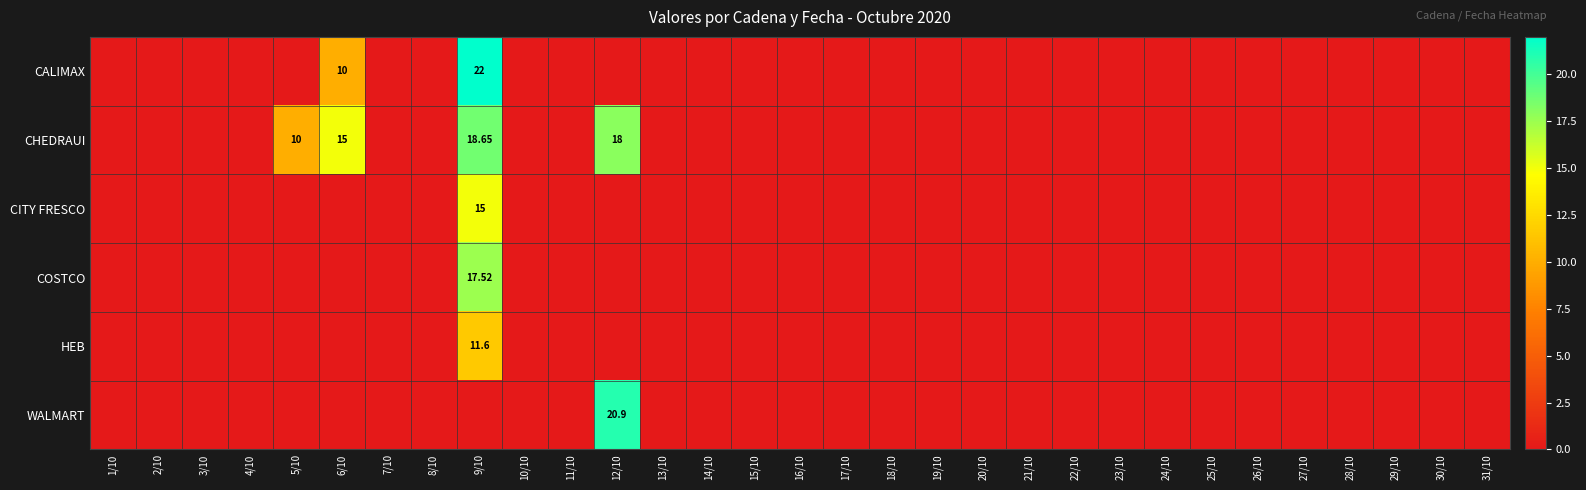

True or false: CITY FRESCO has a value of 0.0 at 20/10.

True